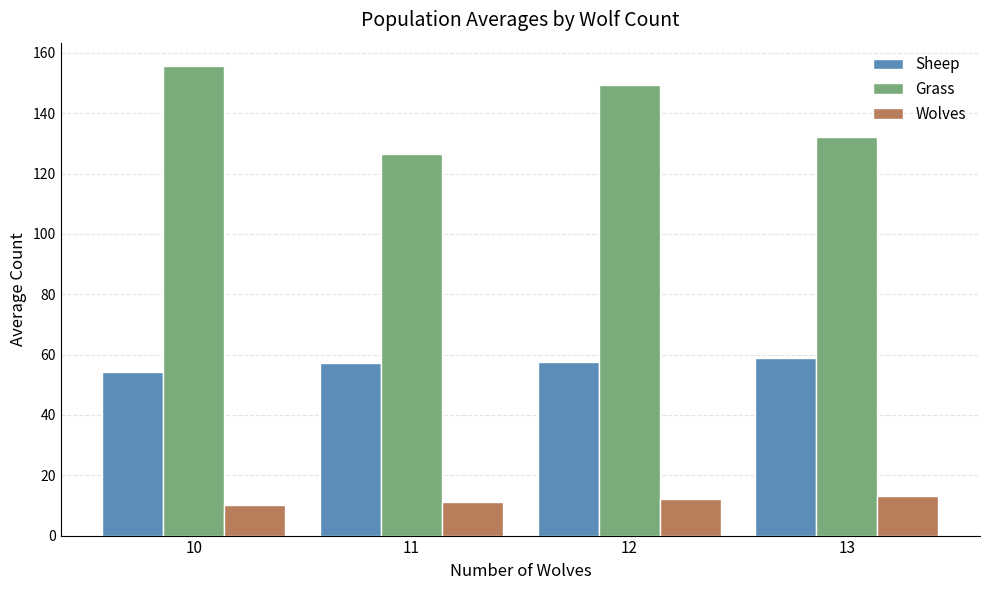

The value of Sheep at 13 is 39.0. True or false?

False